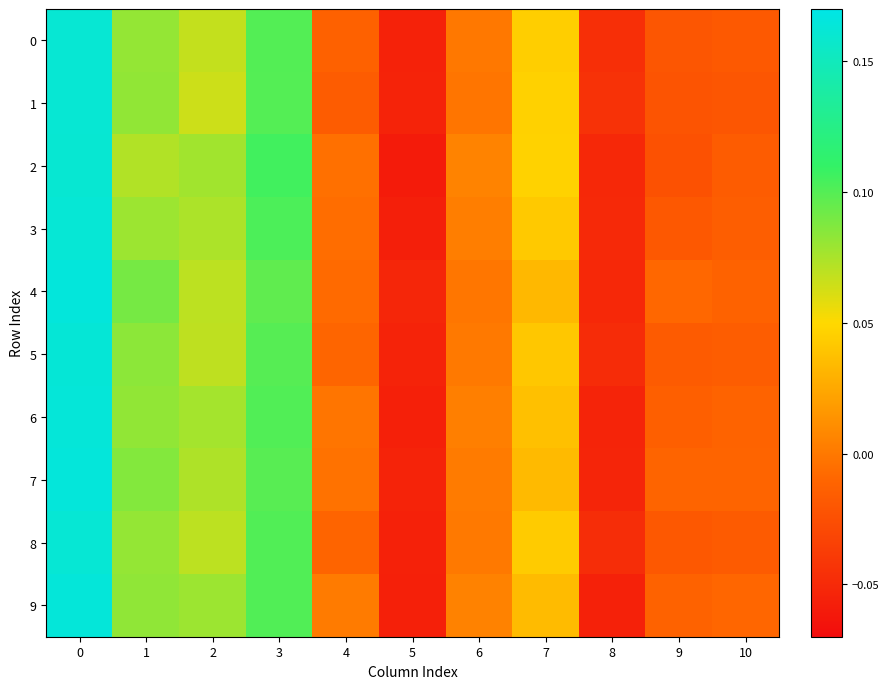

Count the number of categories in the chart.

11